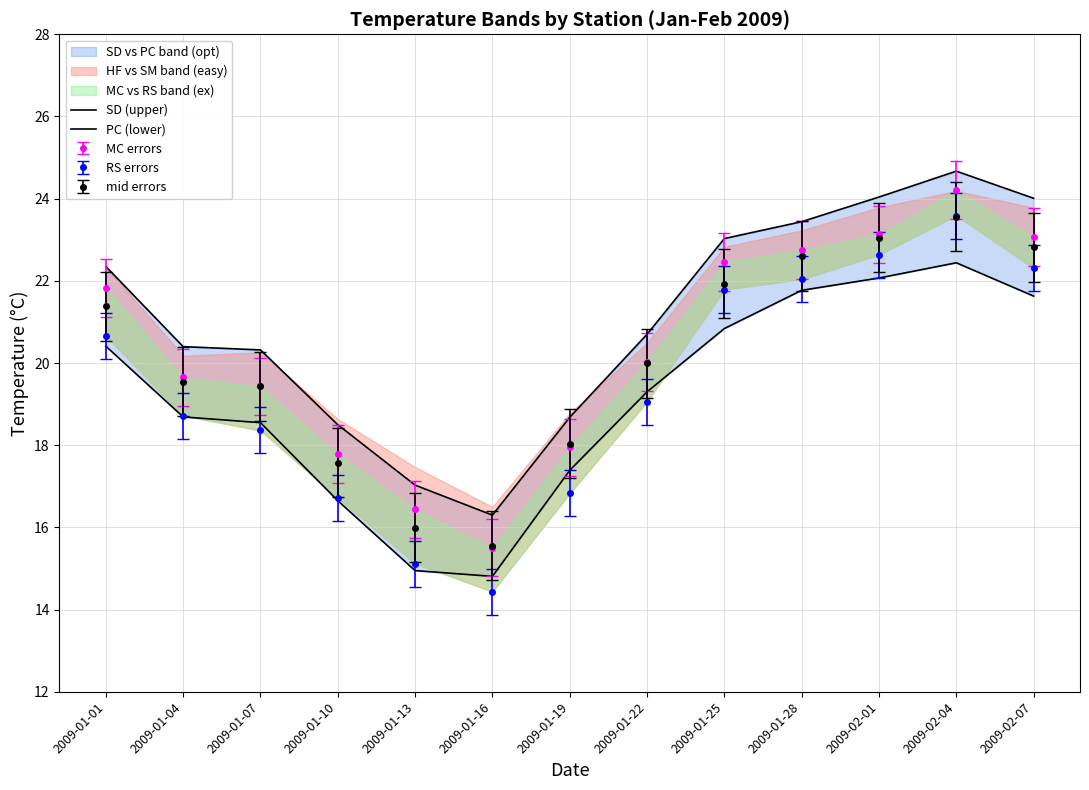

The value of mid errors at 2009-02-07 is 39.0. True or false?

False